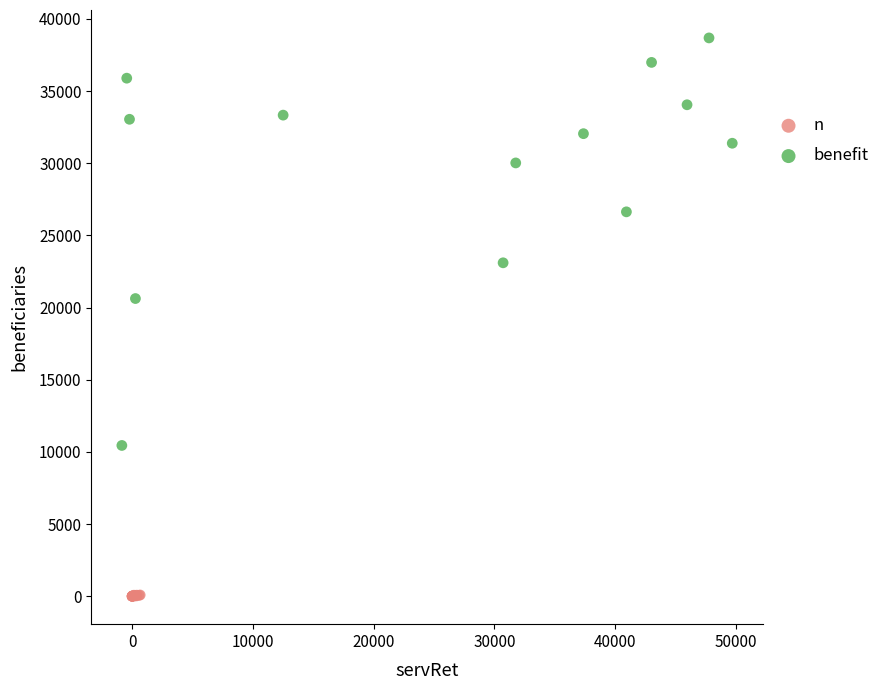

Which series reaches the maximum Y coordinate?

benefit